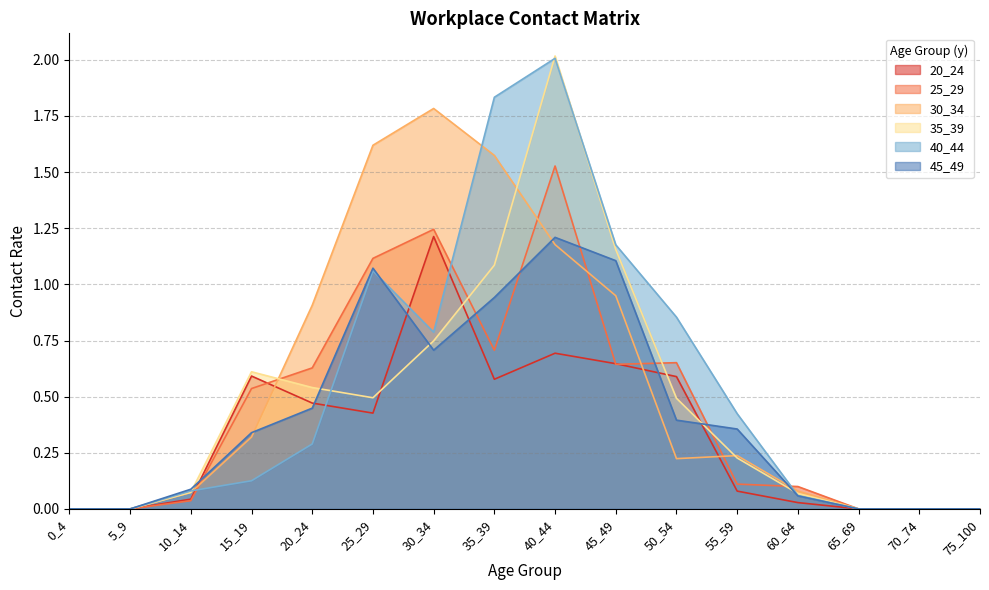

Reading left to right, list all the values displayed in this chart.

20_24: 0_4=0.0	5_9=0.0	10_14=0.0	15_19=0.6	20_24=0.5	25_29=0.4	30_34=1.2	35_39=0.6	40_44=0.7	45_49=0.6	50_54=0.6	55_59=0.1	60_64=0.0	65_69=0.0	70_74=0.0	75_100=0.0
25_29: 0_4=0.0	5_9=0.0	10_14=0.0	15_19=0.5	20_24=0.6	25_29=1.1	30_34=1.2	35_39=0.7	40_44=1.5	45_49=0.6	50_54=0.7	55_59=0.1	60_64=0.1	65_69=0.0	70_74=0.0	75_100=0.0
30_34: 0_4=0.0	5_9=0.0	10_14=0.1	15_19=0.3	20_24=0.9	25_29=1.6	30_34=1.8	35_39=1.6	40_44=1.2	45_49=0.9	50_54=0.2	55_59=0.2	60_64=0.1	65_69=0.0	70_74=0.0	75_100=0.0
35_39: 0_4=0.0	5_9=0.0	10_14=0.1	15_19=0.6	20_24=0.5	25_29=0.5	30_34=0.7	35_39=1.1	40_44=2.0	45_49=1.2	50_54=0.5	55_59=0.2	60_64=0.1	65_69=0.0	70_74=0.0	75_100=0.0
40_44: 0_4=0.0	5_9=0.0	10_14=0.1	15_19=0.1	20_24=0.3	25_29=1.1	30_34=0.8	35_39=1.8	40_44=2.0	45_49=1.2	50_54=0.9	55_59=0.4	60_64=0.1	65_69=0.0	70_74=0.0	75_100=0.0
45_49: 0_4=0.0	5_9=0.0	10_14=0.1	15_19=0.3	20_24=0.4	25_29=1.1	30_34=0.7	35_39=0.9	40_44=1.2	45_49=1.1	50_54=0.4	55_59=0.4	60_64=0.1	65_69=0.0	70_74=0.0	75_100=0.0